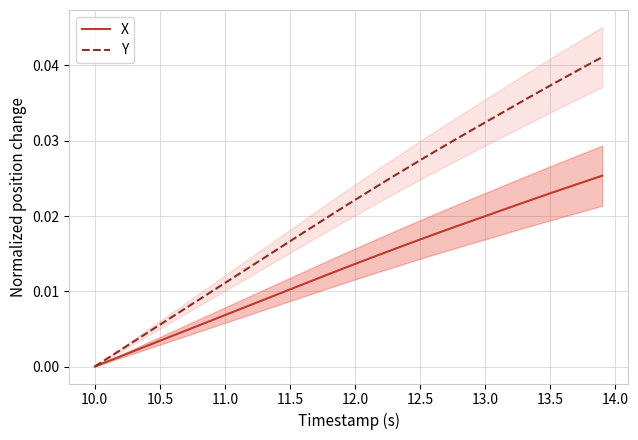

Is the value of X at 11.0 greater than the value of Y at 35?

No